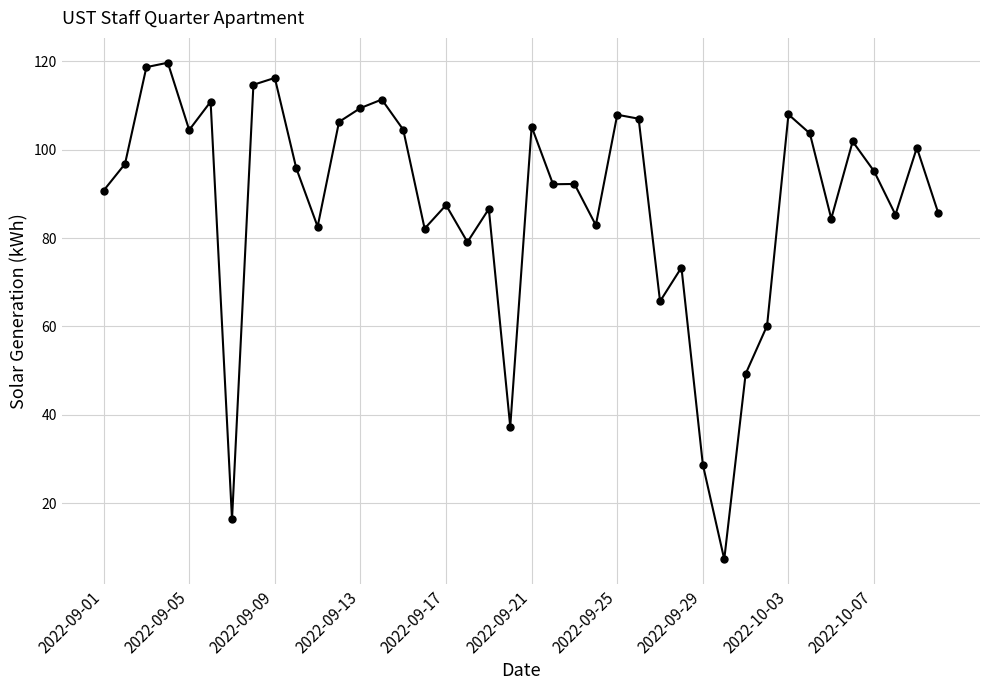

What is the value of the 5th point from the left?

104.5